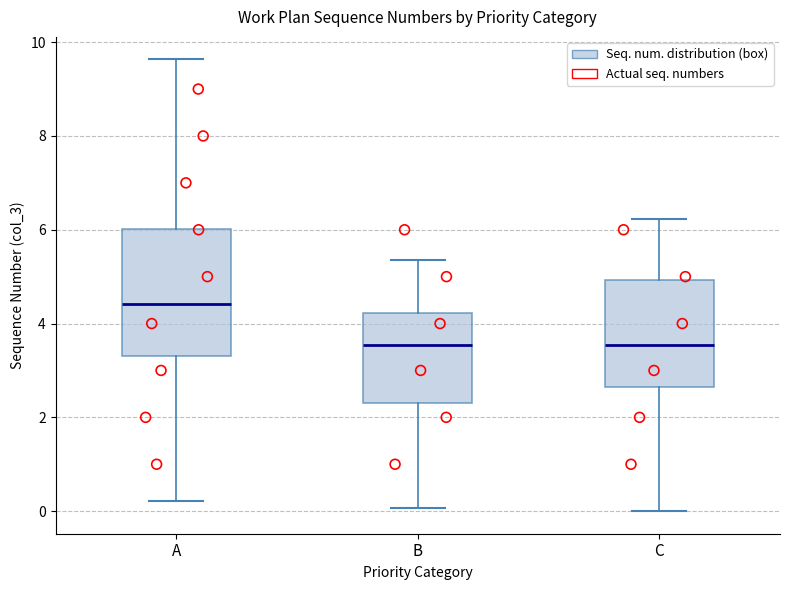

Reading left to right, read every box against the y-axis: the position of its median line, the range the box covers, and the ends of its whiskers. The values are not printed on the chart, so give them approximately, as read against the axis.

A: median 4.4, box 3.4 to 6.0, whiskers 0.2 to 9.6
B: median 3.6, box 2.2 to 4.2, whiskers 0.0 to 5.4
C: median 3.6, box 2.6 to 5.0, whiskers 0.0 to 6.2